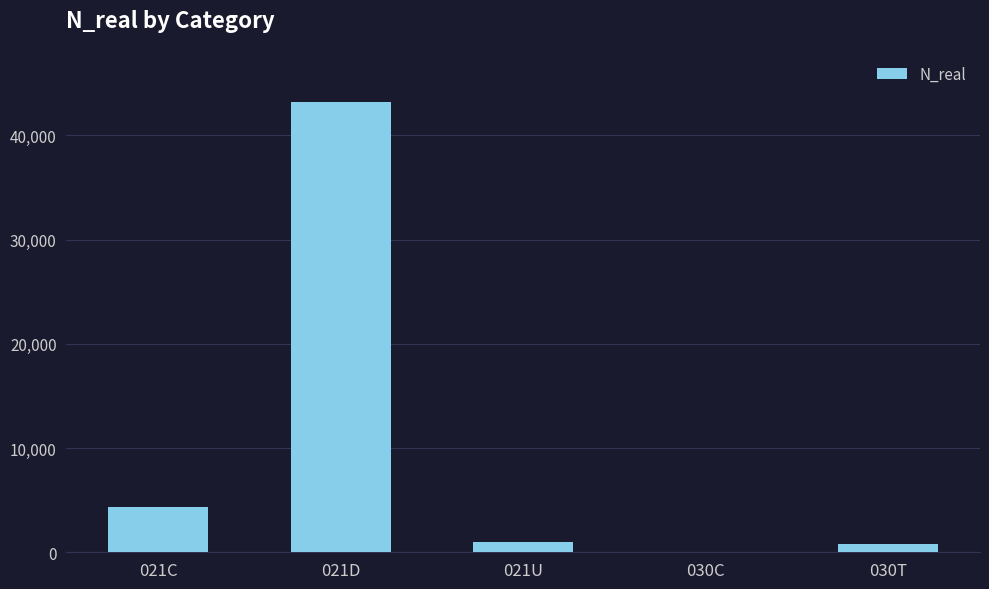

Where does the data first go above 941?

021C